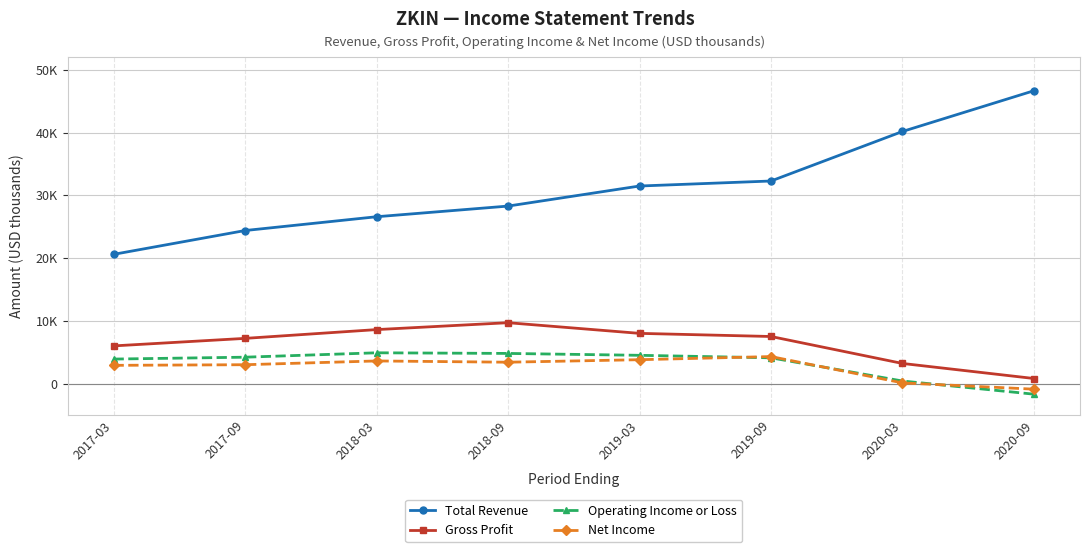

Which series has the largest total across all categories?

Total Revenue